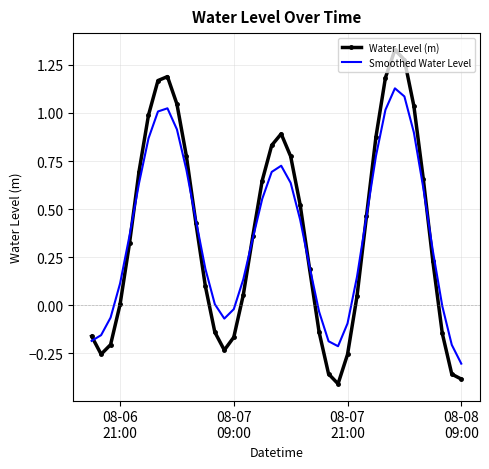

Which series has the largest range (max minus min)?

Water Level (m)